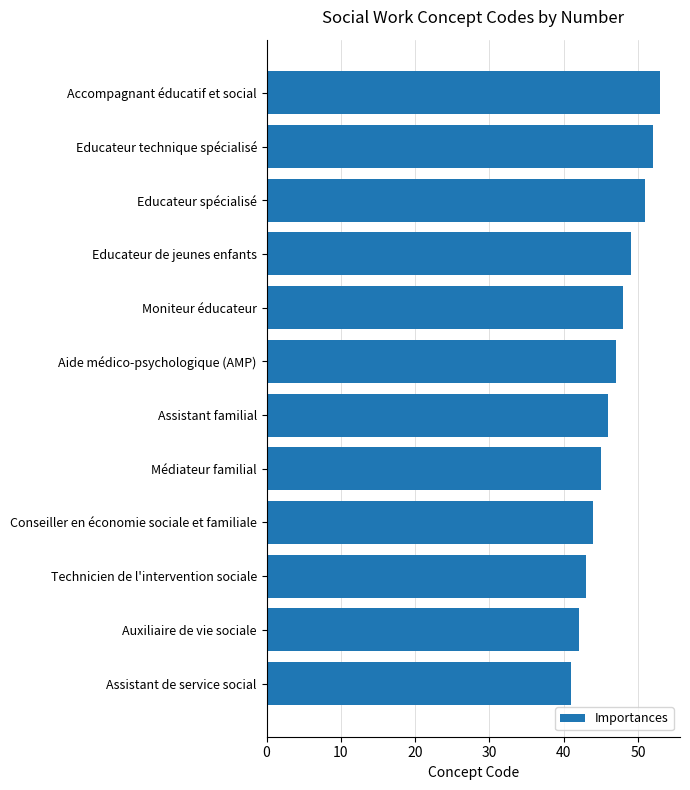

The value at Assistant familial is 66. True or false?

False